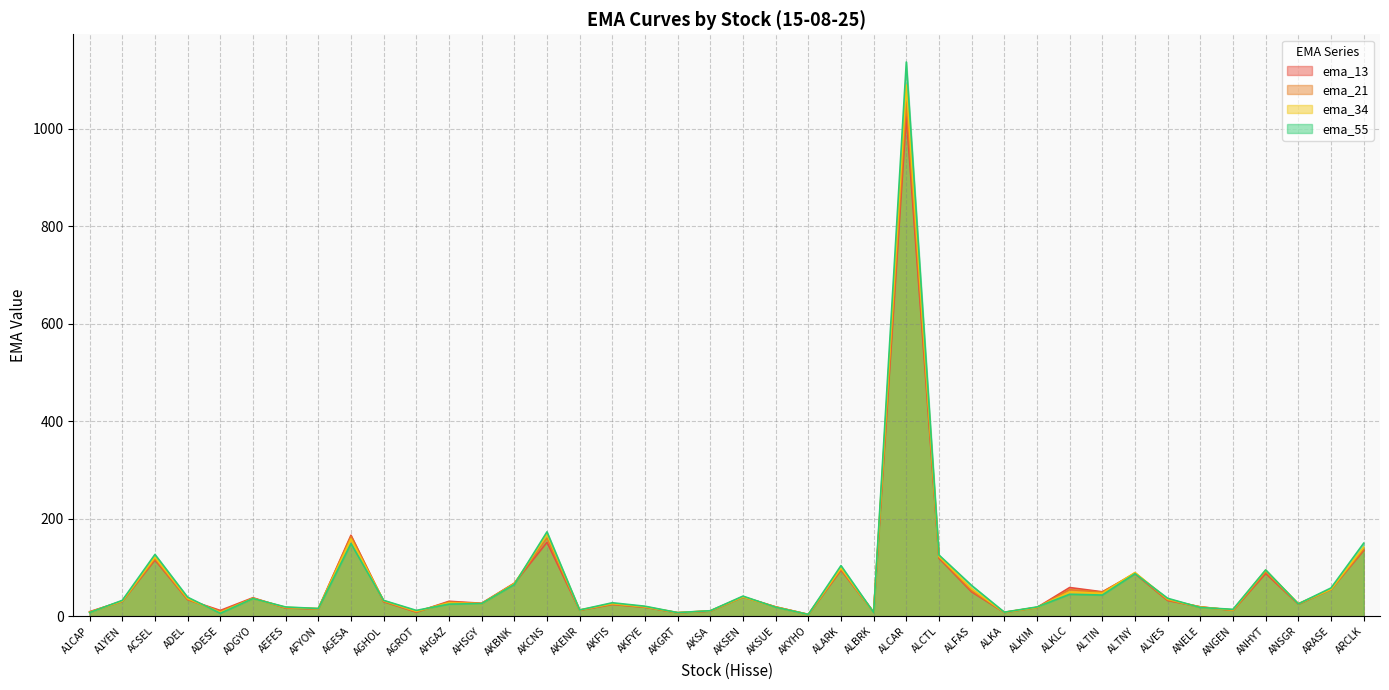

Which has a higher value, ANSGR or ANELE?

ANSGR